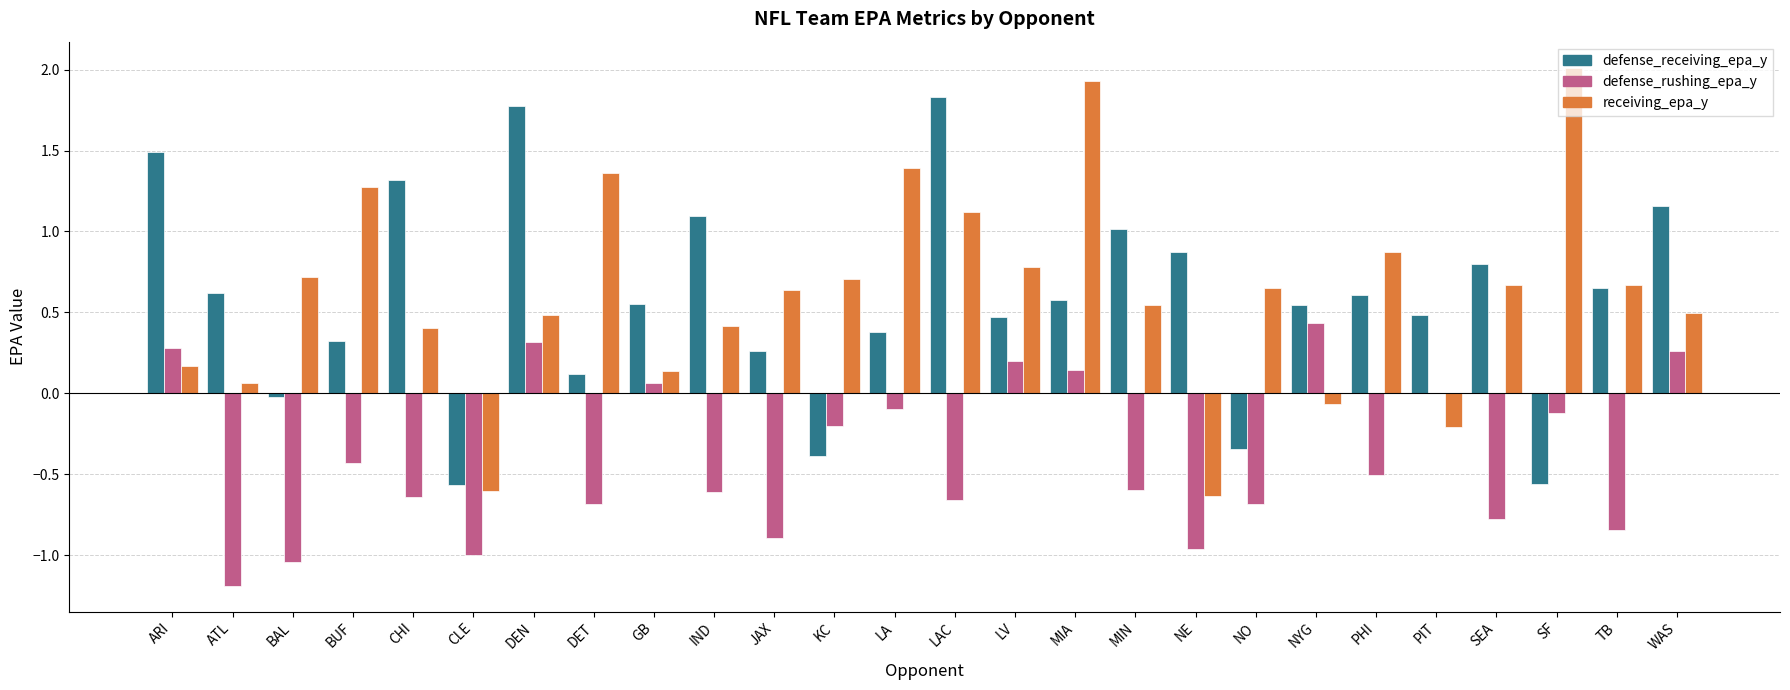

Which series has the largest total across all categories?

receiving_epa_y